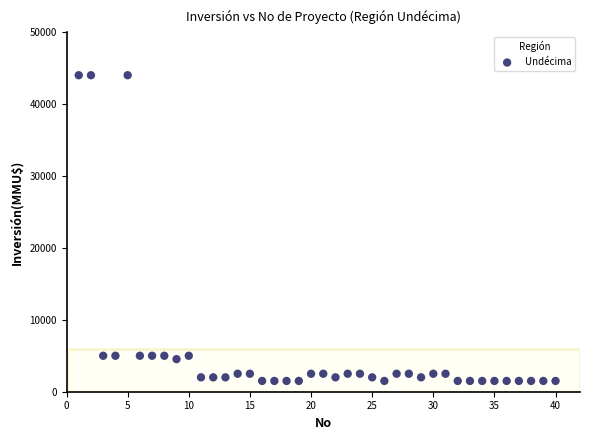

What is the range of X values (max minus min)?

39